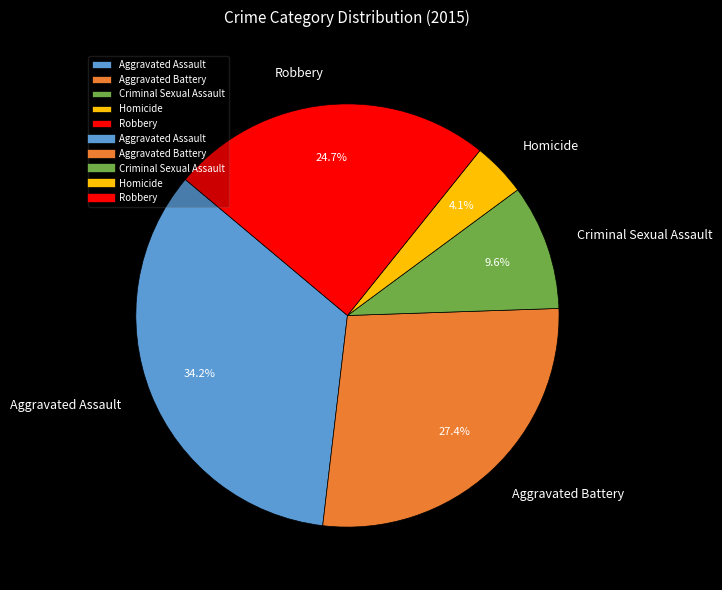

Is Aggravated Battery the majority of the pie?

No